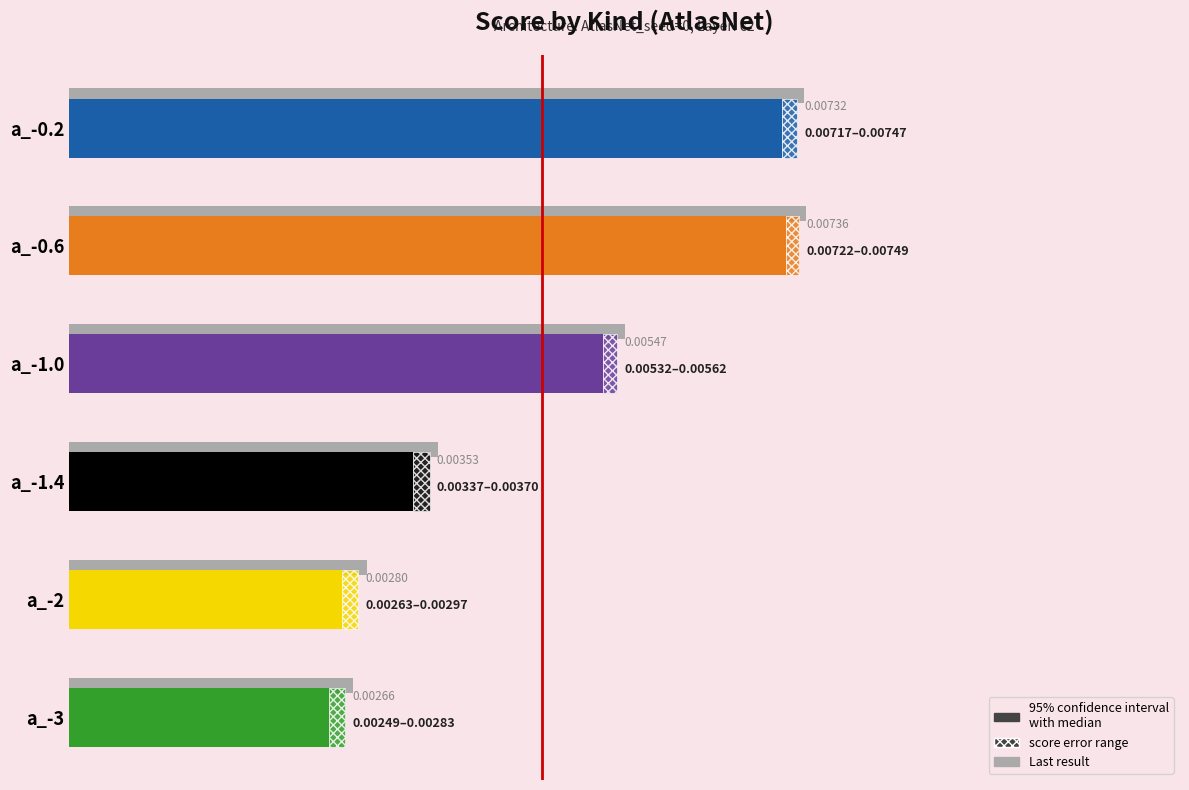

Count the values in the range 0 to 1.

6